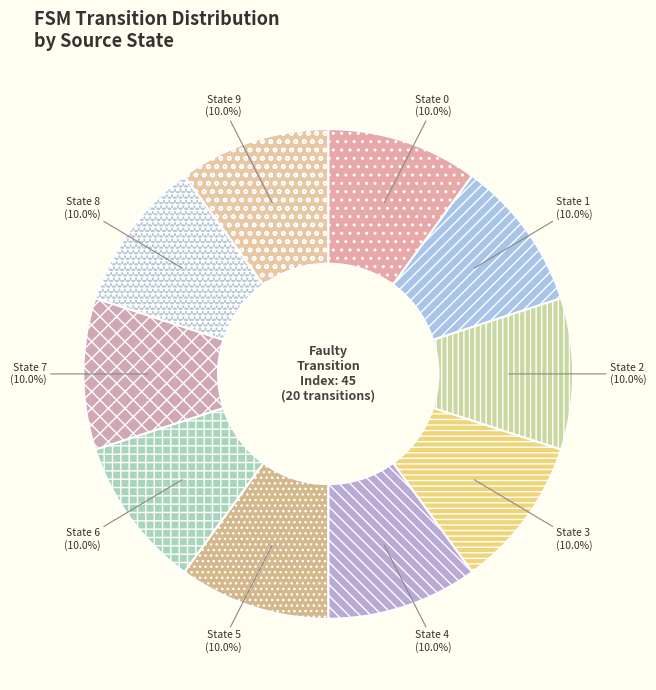

Is State 4 the majority of the pie?

No